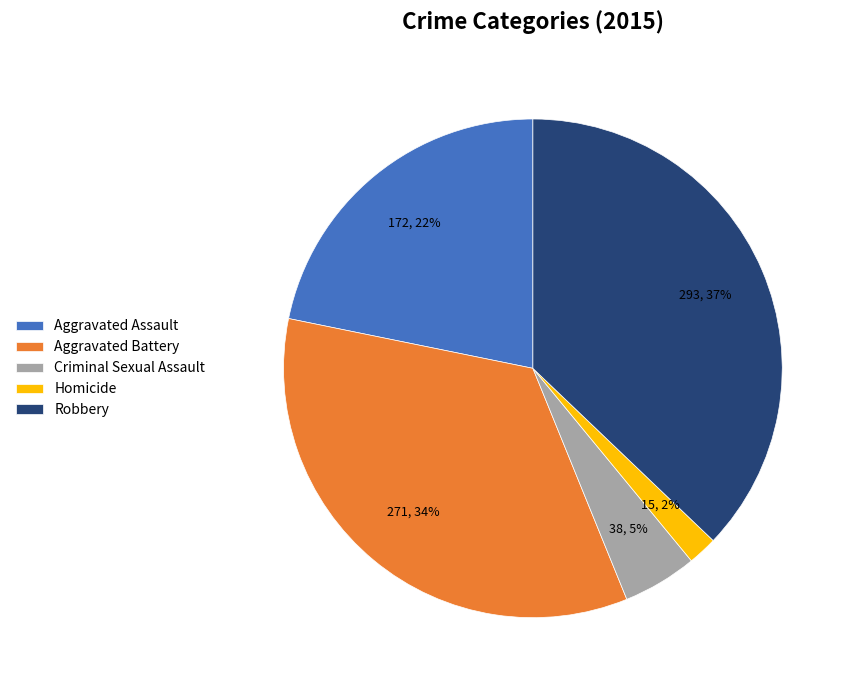

Which has a higher value, Robbery or Aggravated Assault?

Robbery